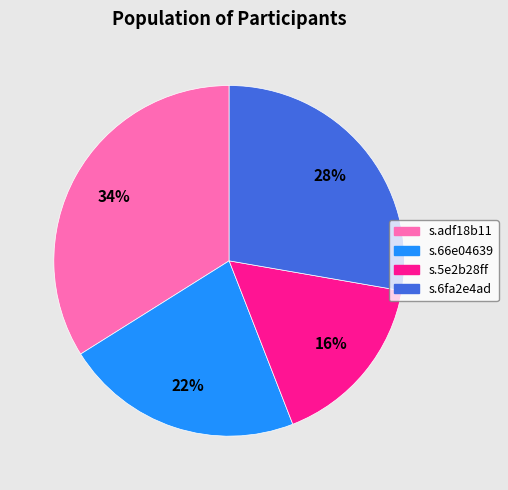

To the nearest percent, what is the difference between the s.adf18b11 and s.6fa2e4ad slice percentages?

6%